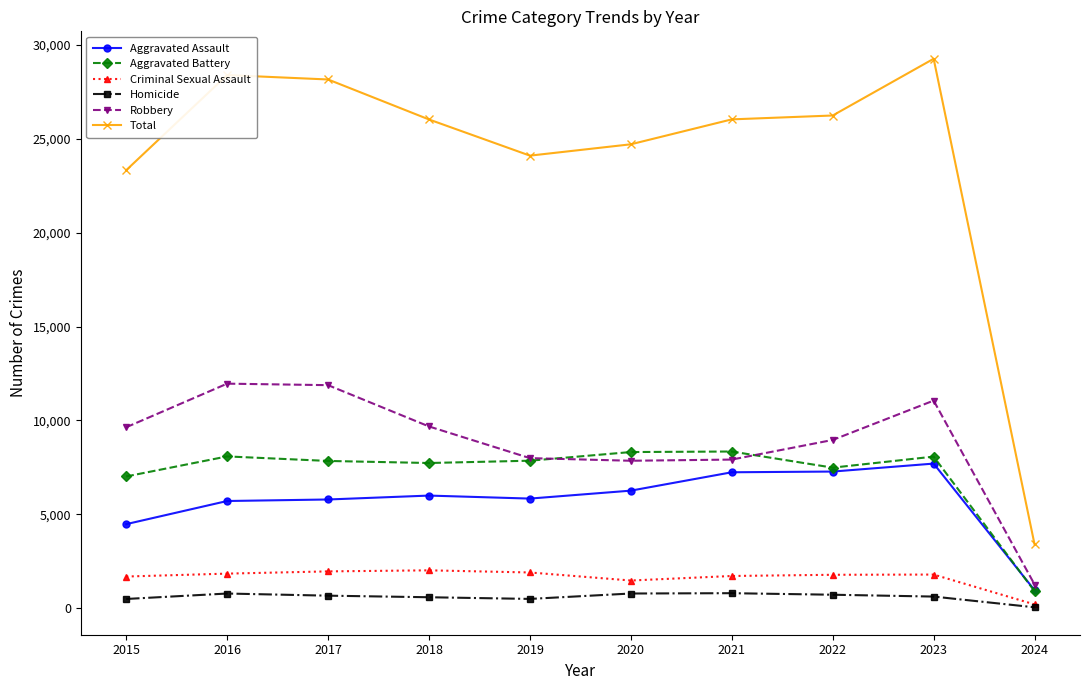

Is it true that Aggravated Battery equals 7858 at 2019?

True